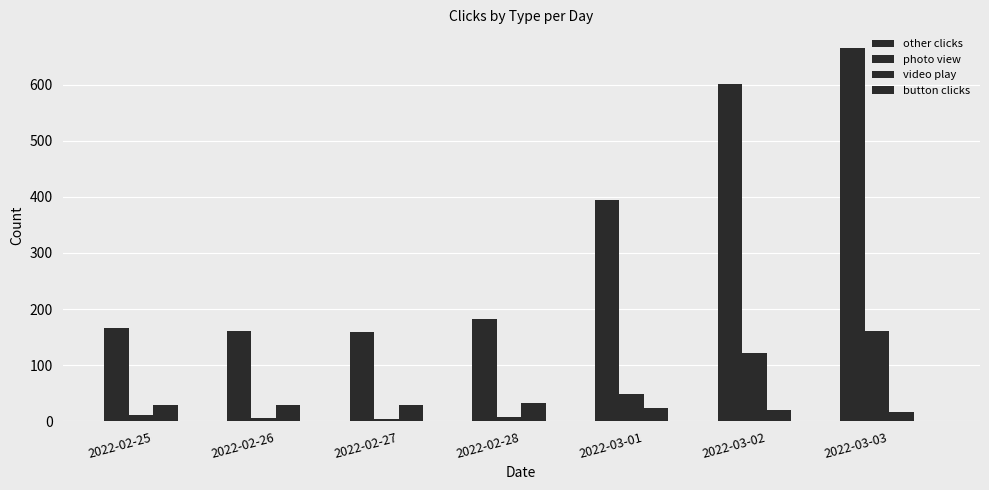

How many groups of bars are there?

7